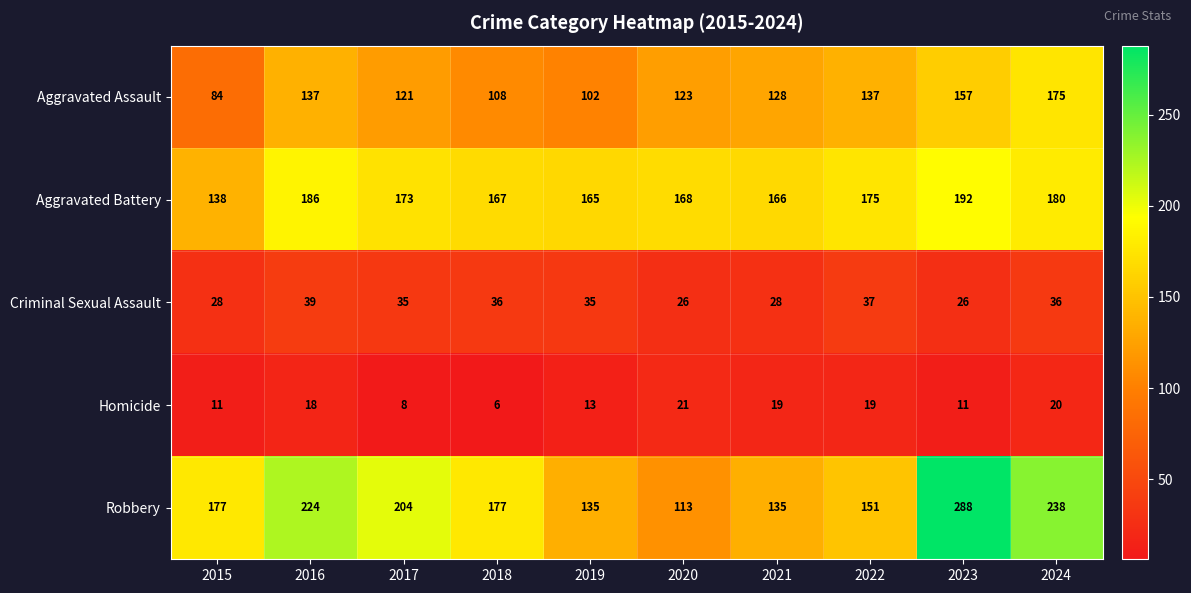

At 2017, list the series in order from smallest to largest.

Homicide, Criminal Sexual Assault, Aggravated Assault, Aggravated Battery, Robbery